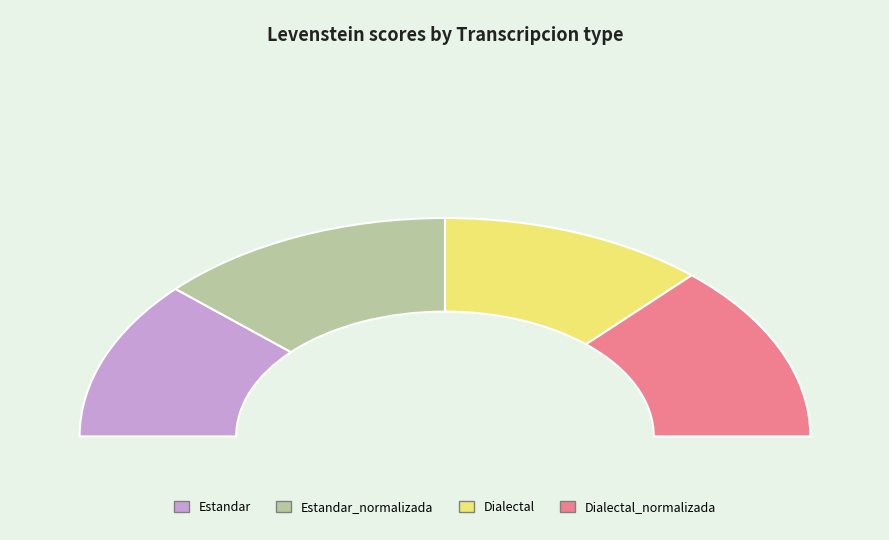

Is it true that Estandar_normalizada is 33% of the pie?

False